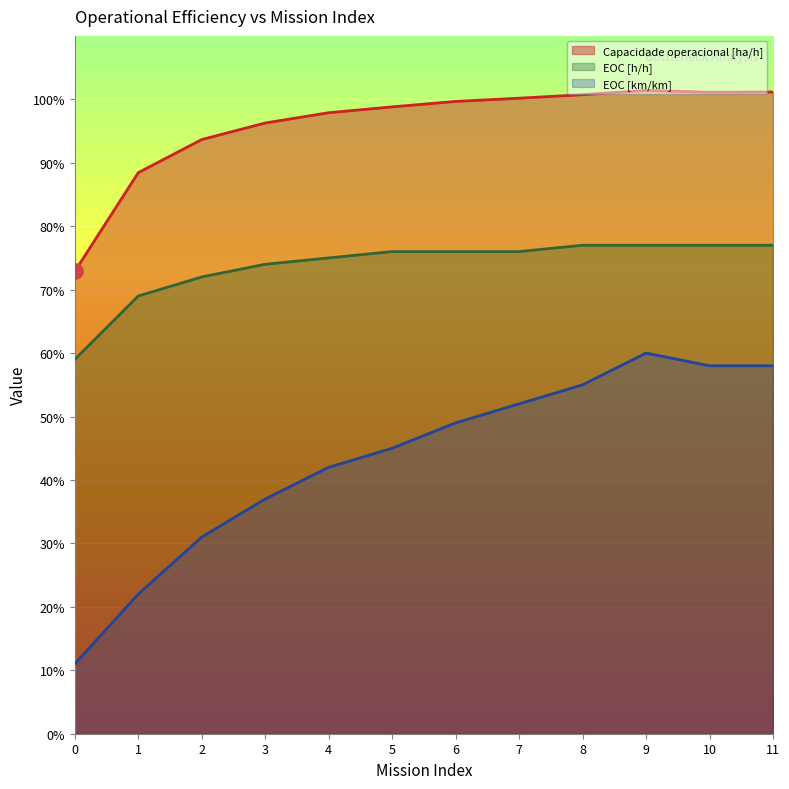

At which category is the sum across all series the highest?

9